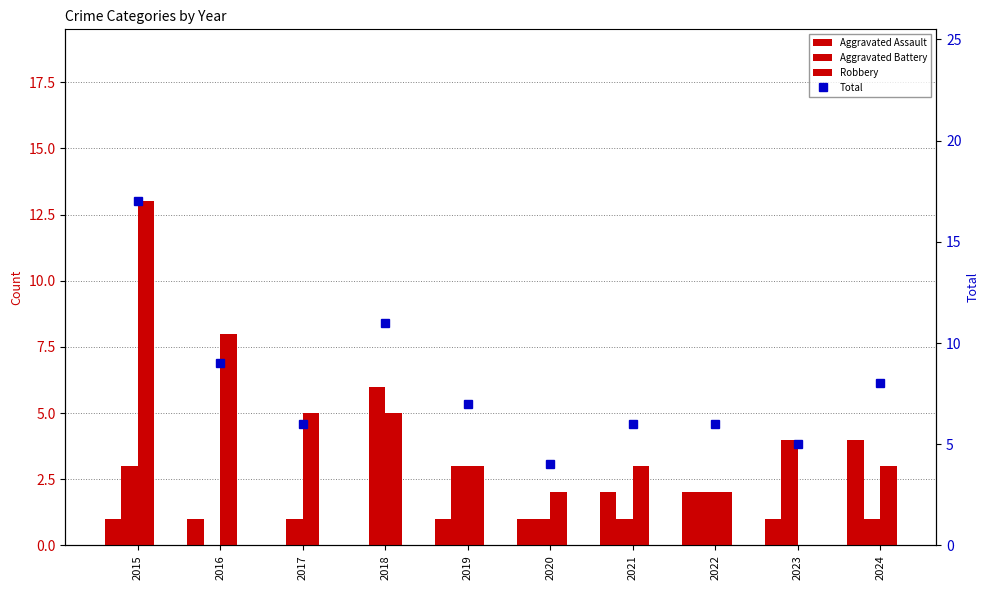

What is the difference between the maximum and minimum values in the Aggravated Assault series?

4